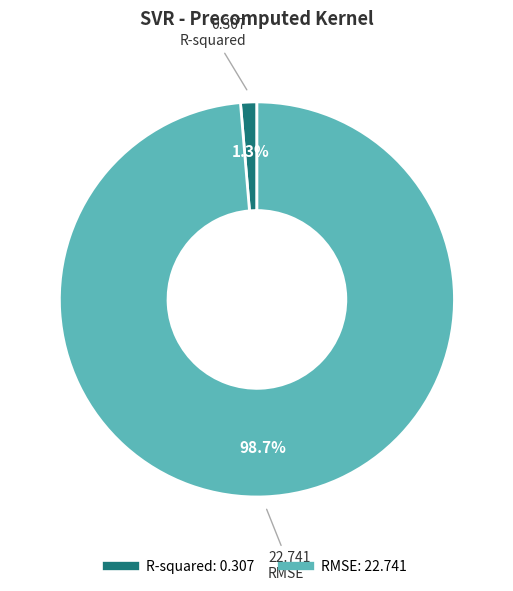

How much of the chart is everything except RMSE?

1.3%